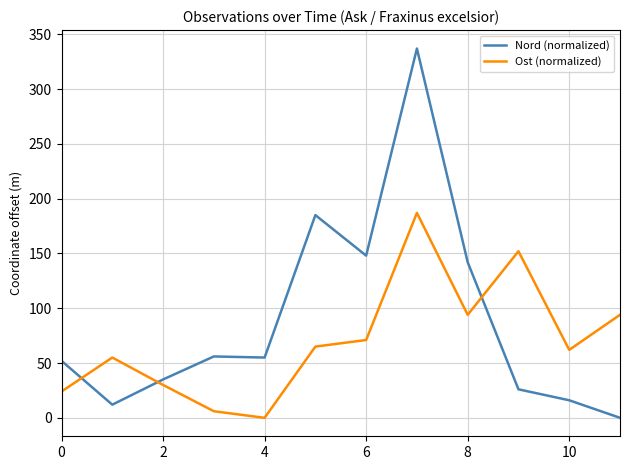

What is the difference between the maximum and minimum values in the Ost (normalized) series?

187